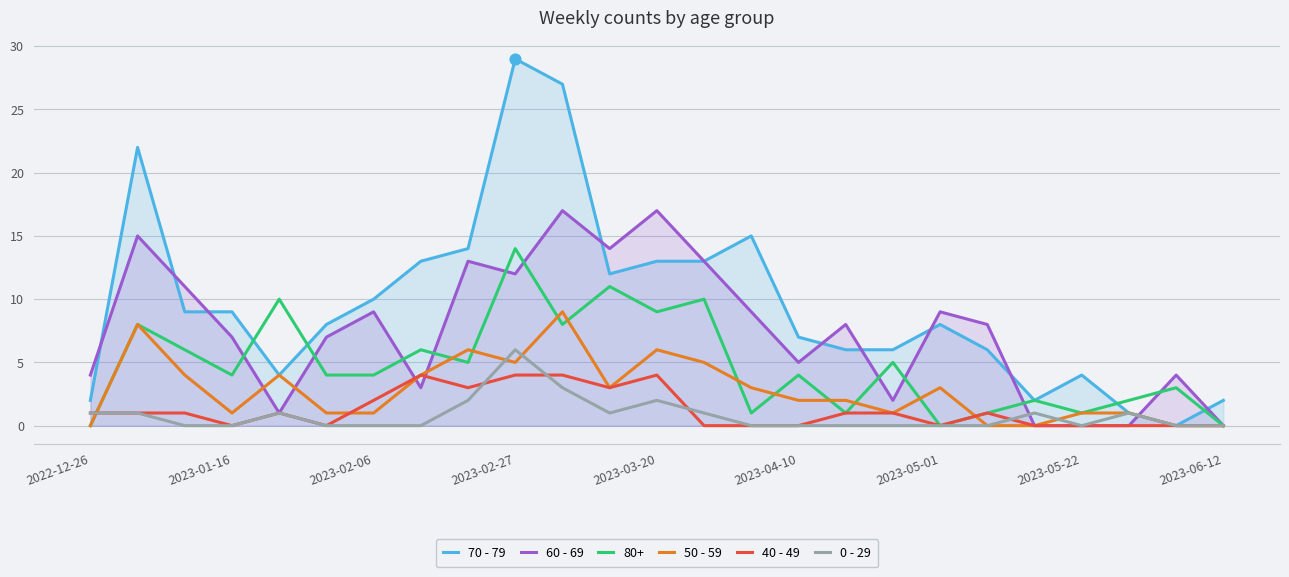

What is the total value across all series at 2022-12-26?

8